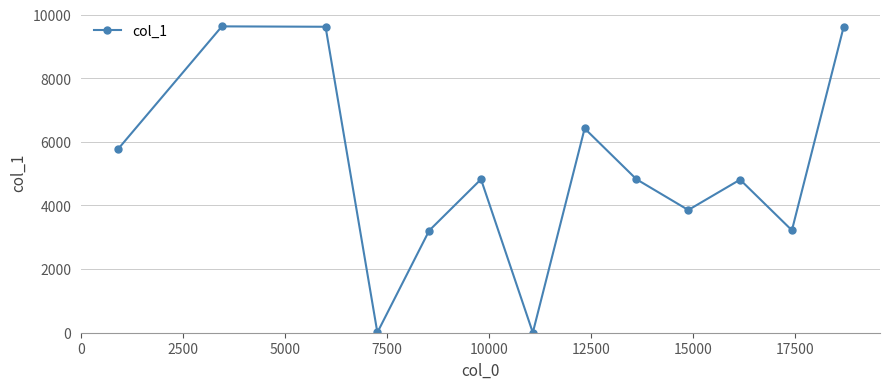

What is the average value?

5064.7